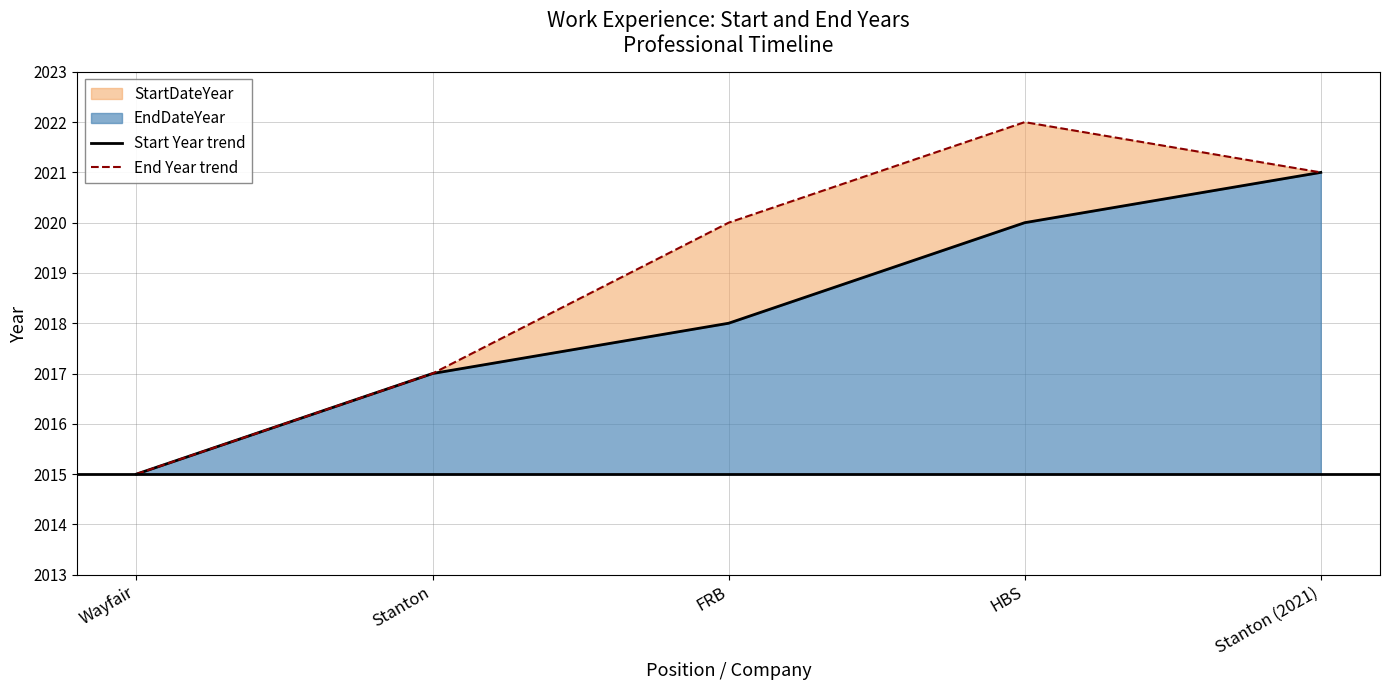

Rank the series by their maximum value, from lowest to highest.

Start Year trend, End Year trend